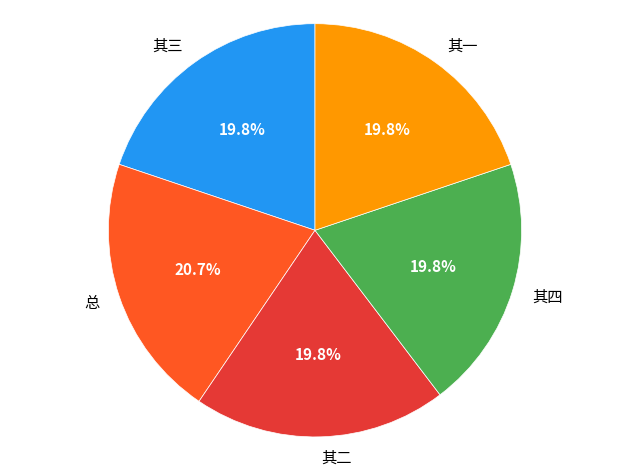

What is the largest slice in the pie chart?

总